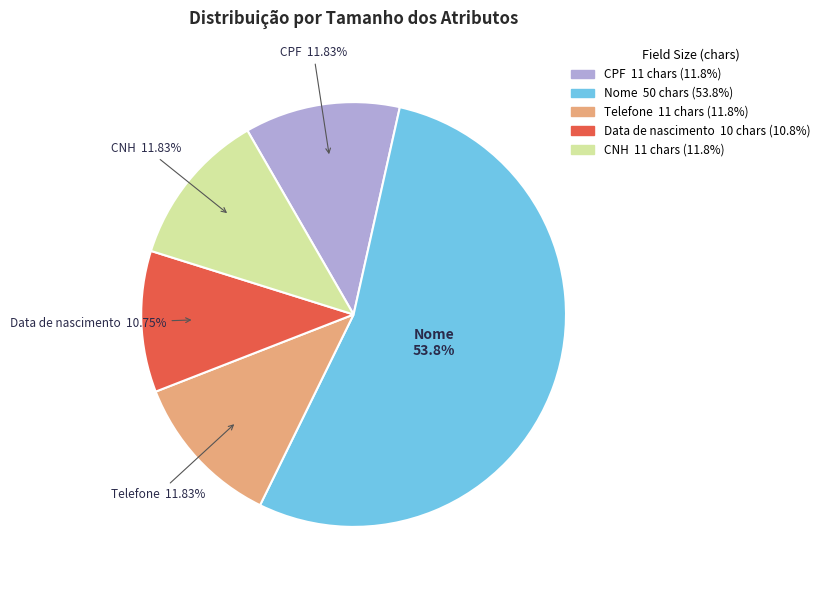

Do CPF and CNH together represent more than half of the pie?

No